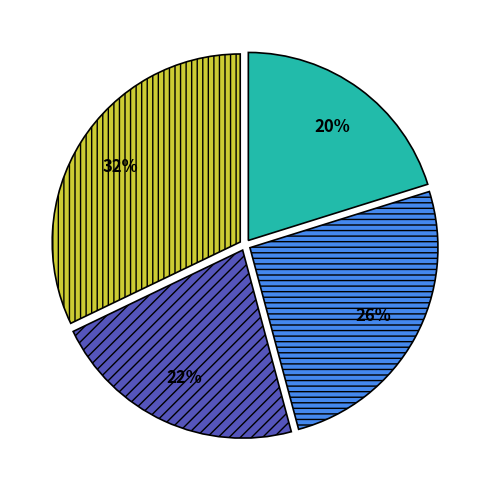

Is there a majority slice in this chart?

No